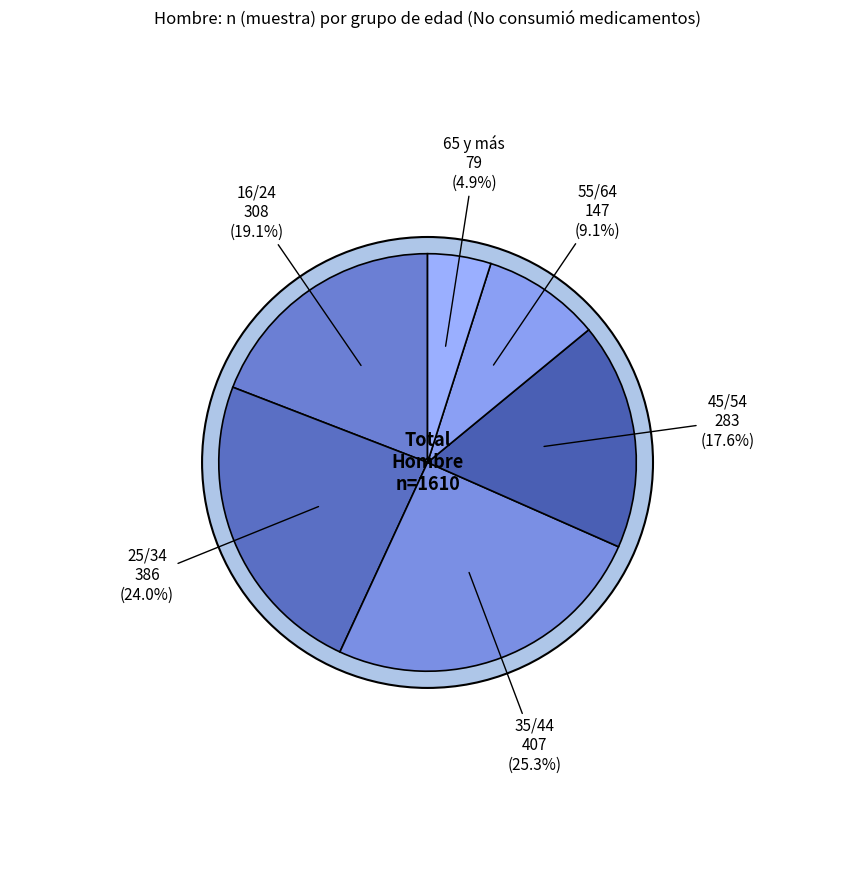

Is 45/54 the majority of the pie?

No